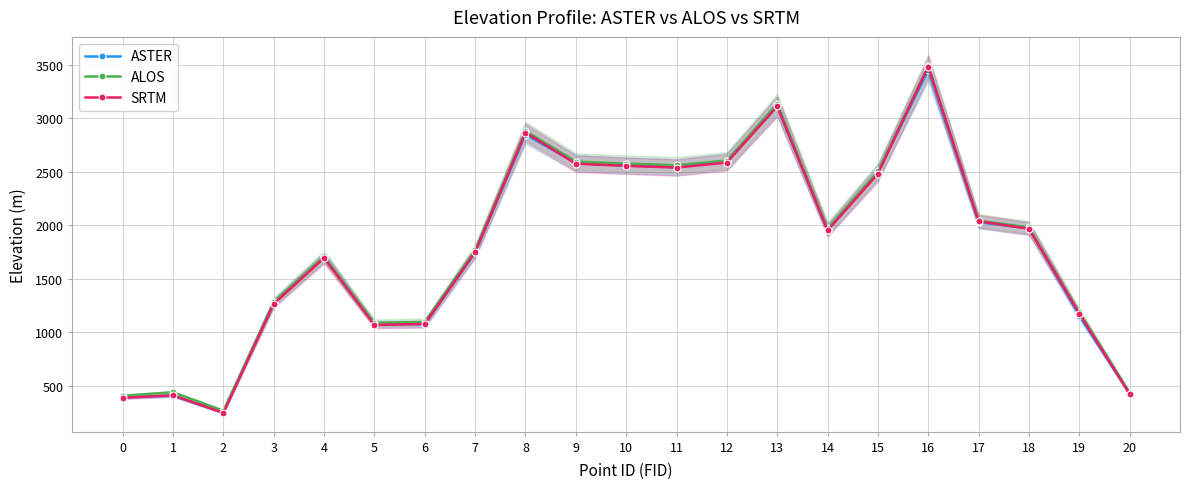

How many lines are shown in the chart?

3